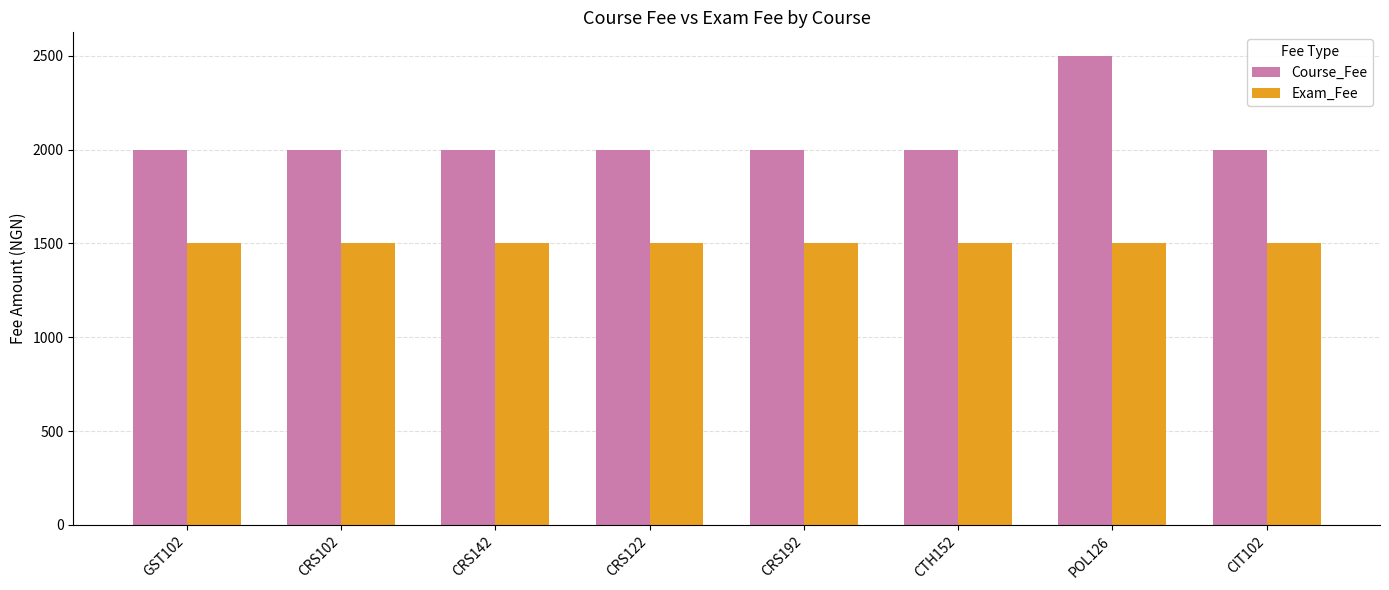

Does the chart contain any negative values?

No